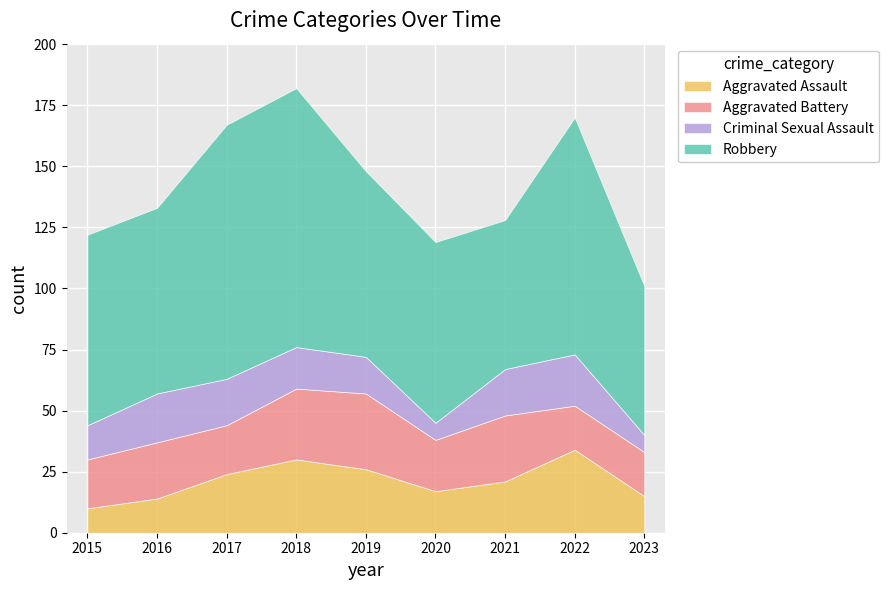

How many data points in Aggravated Battery are less than 21?

4